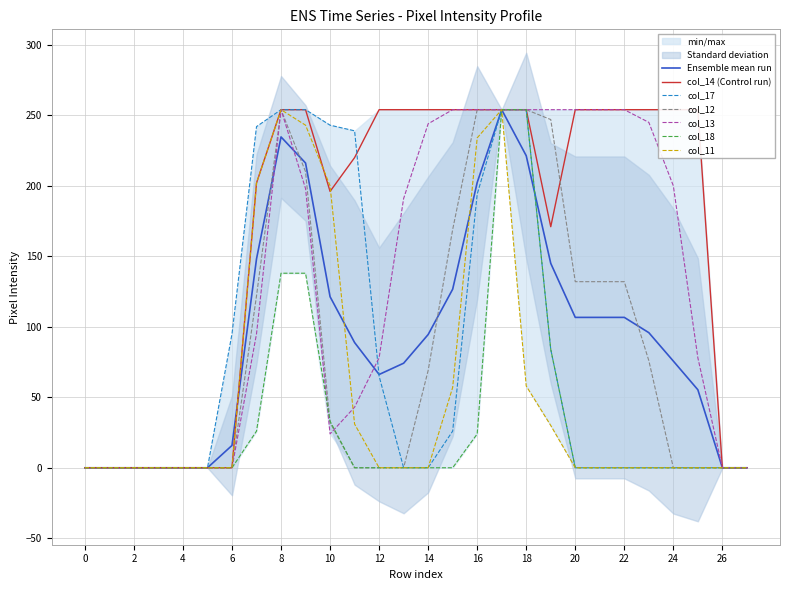

True or false: col_18 has more than 2 points higher than both neighbors.

False